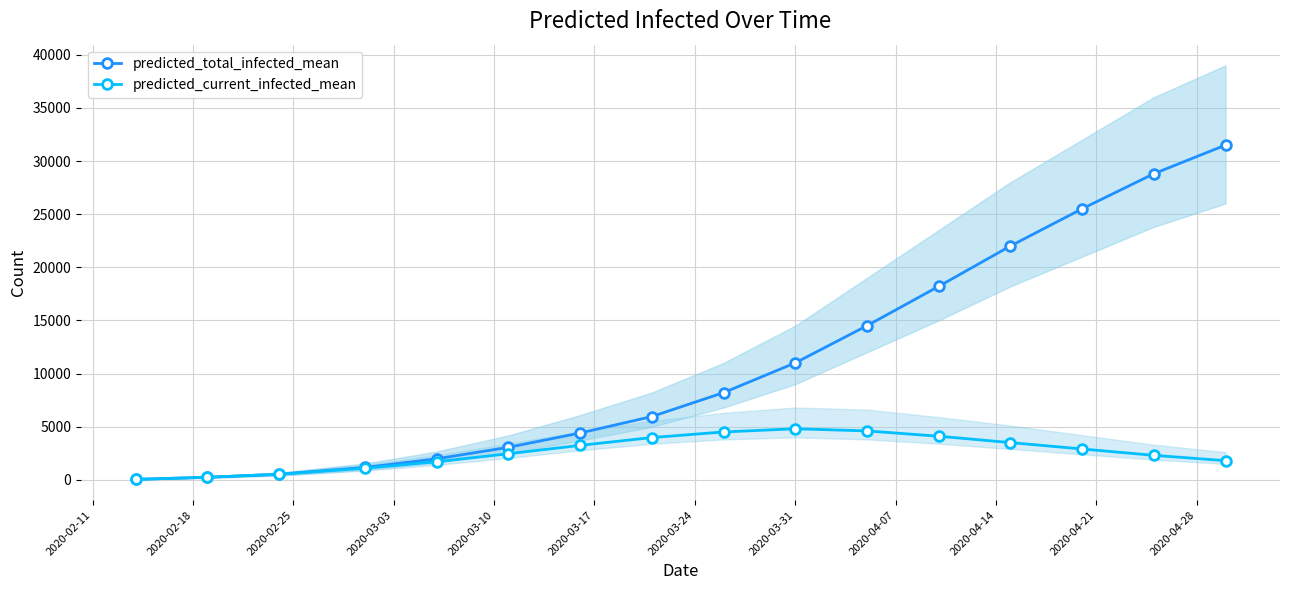

What are all the series names shown in the legend?

predicted_total_infected_mean, predicted_current_infected_mean